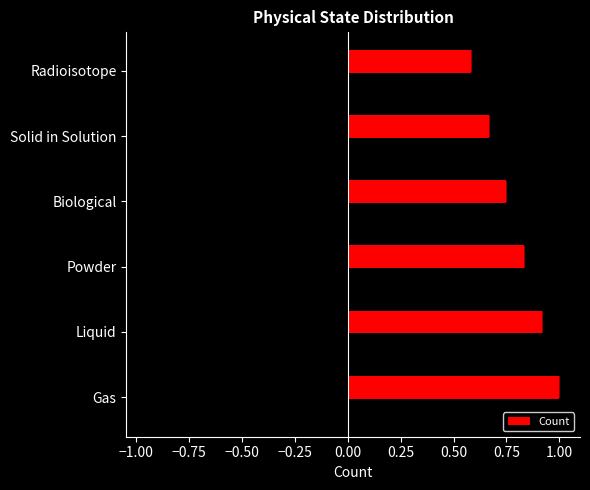

The Count series shows 0.6 at Liquid. True or false?

False